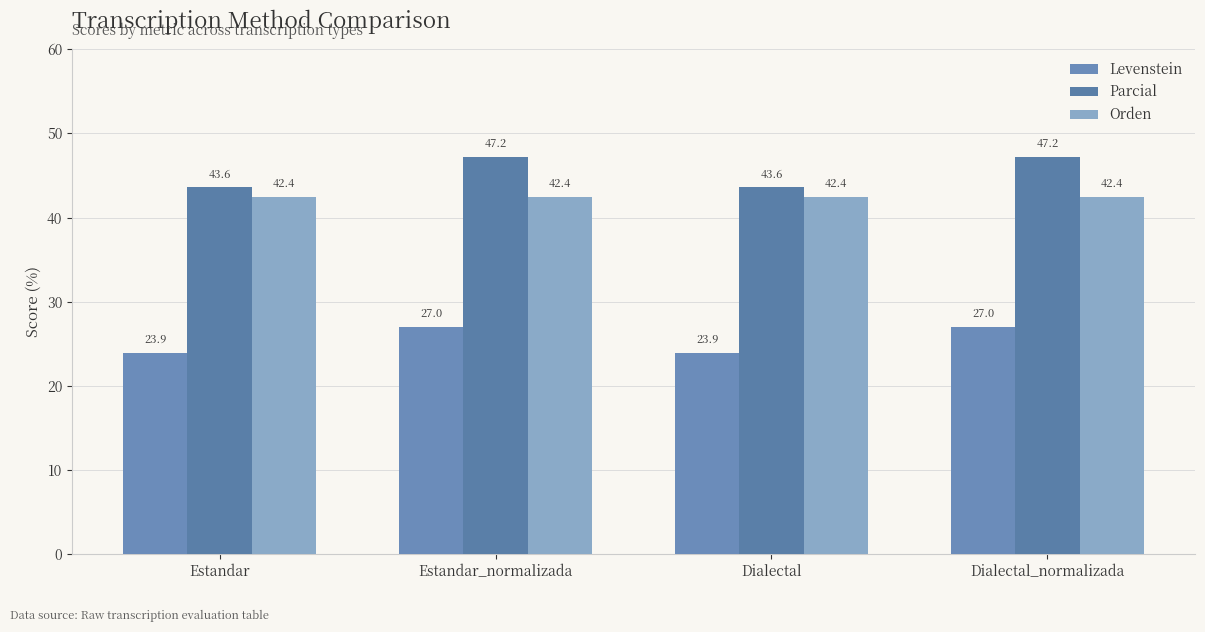

Which series has the largest total across all categories?

Parcial